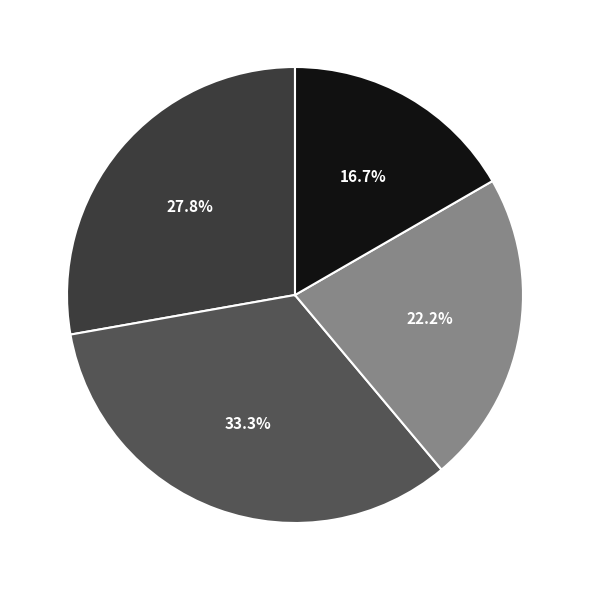

To the nearest percent, what is the difference between the TEST2 and TEST3 slice percentages?

11%